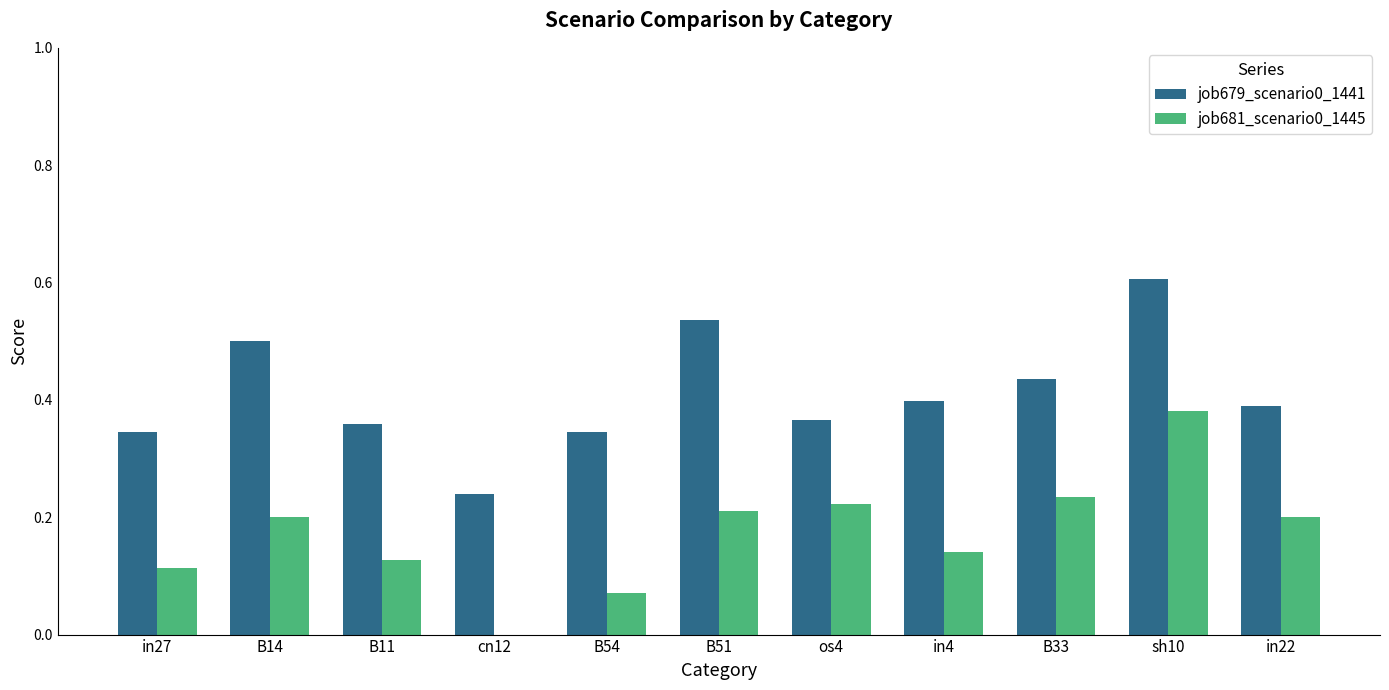

What is the total value across all series at in22?

0.6